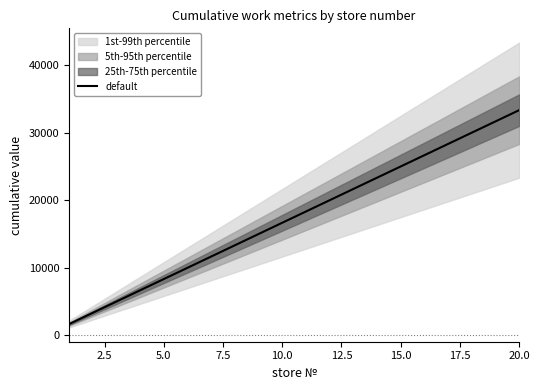

What is the average value?

17517.5